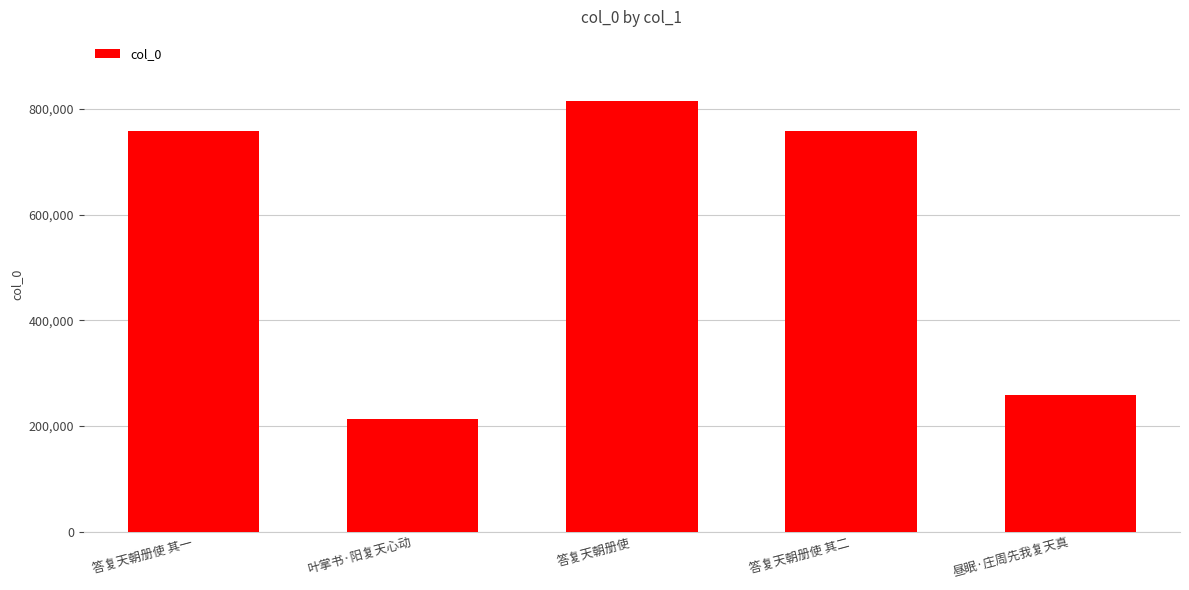

Which label corresponds to the smallest value in the chart?

叶掌书·阳复天心动